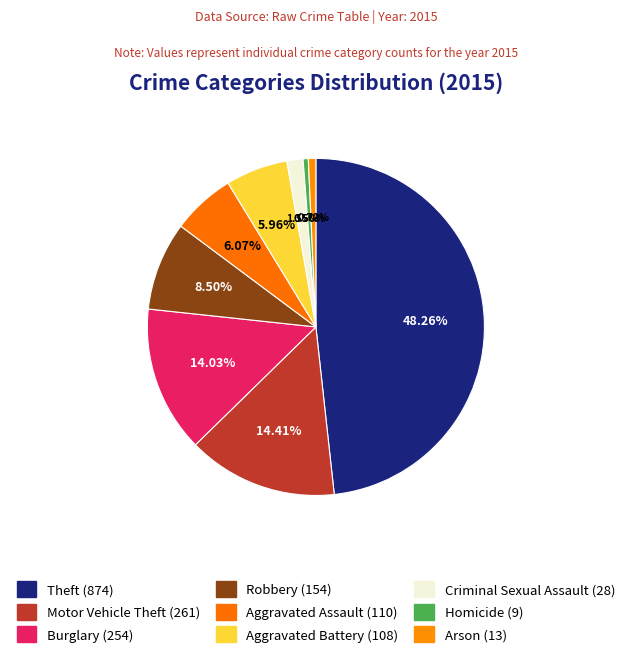

To the nearest percent, what portion does Criminal Sexual Assault represent?

2%